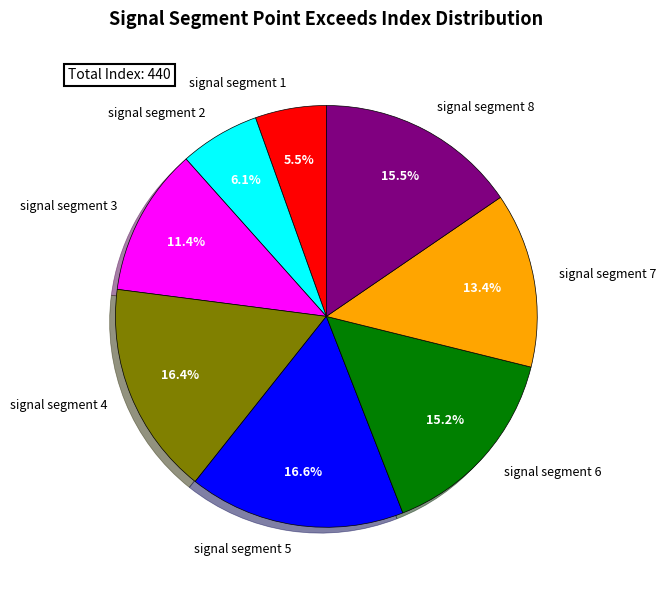

Which category has the smallest portion of the pie?

signal segment 1